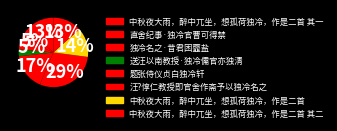

Does any single category account for the majority?

No